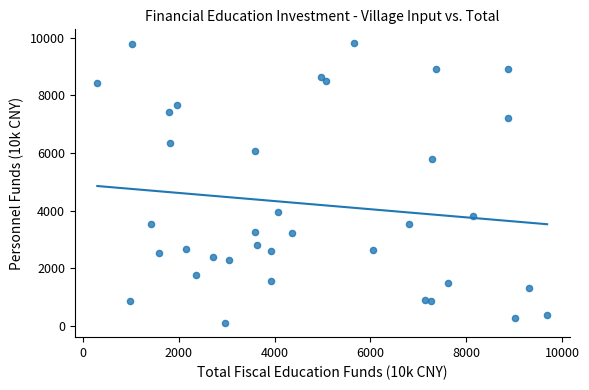

What Y value in the scatter plot is closest to 4947?

5800